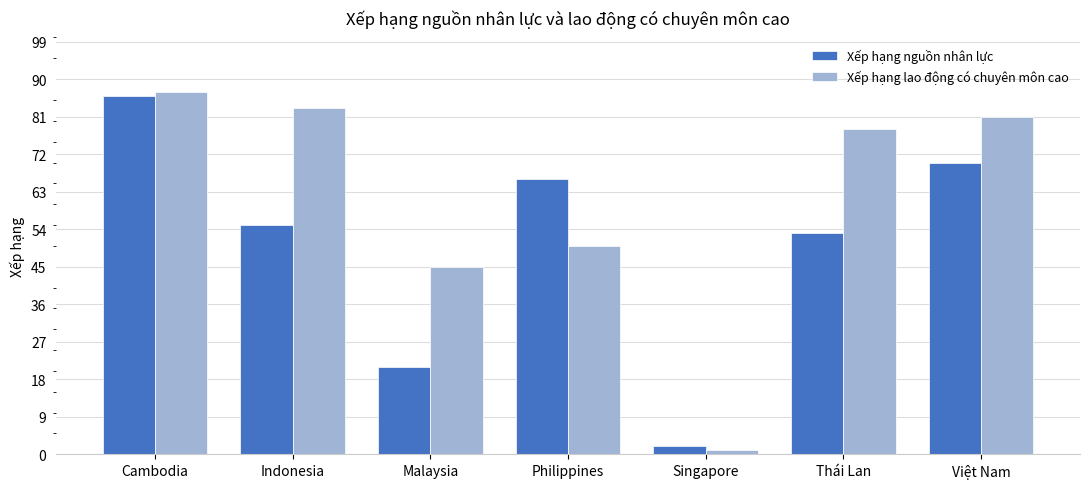

What is the maximum value shown in the chart?

87